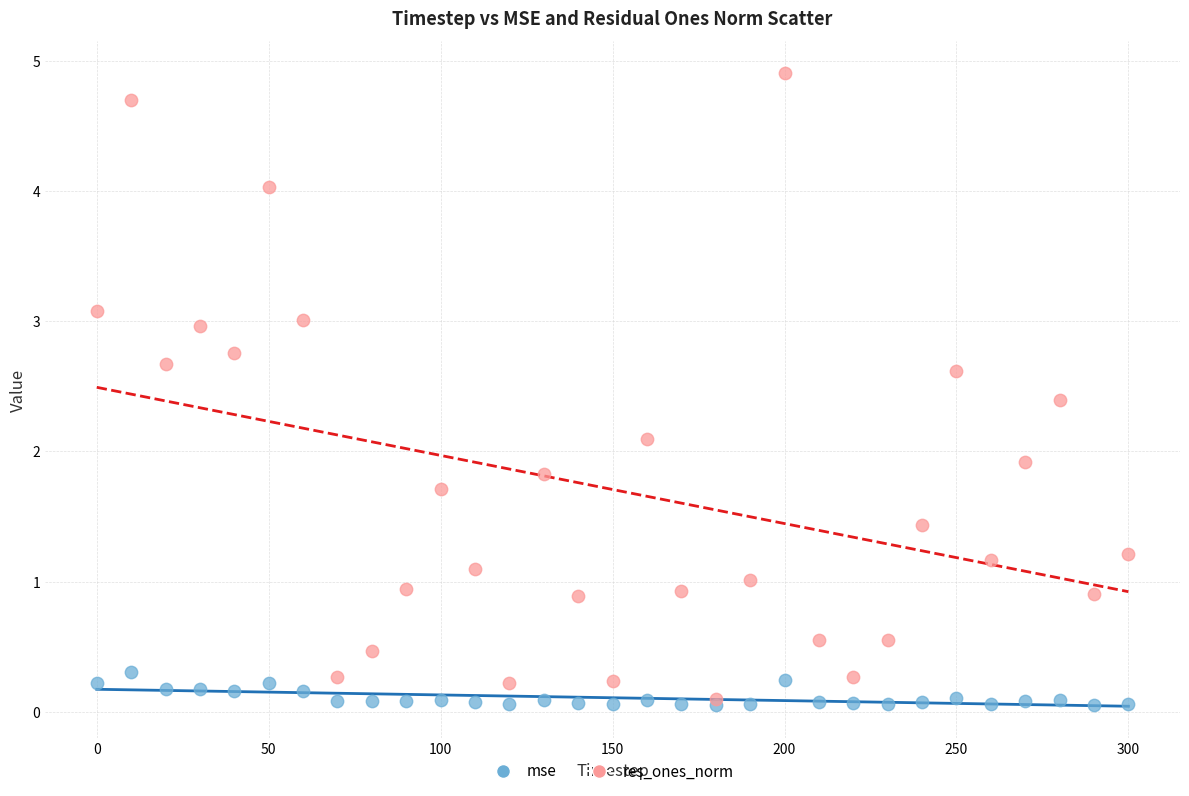

What are all the series names shown in the legend?

mse, res_ones_norm